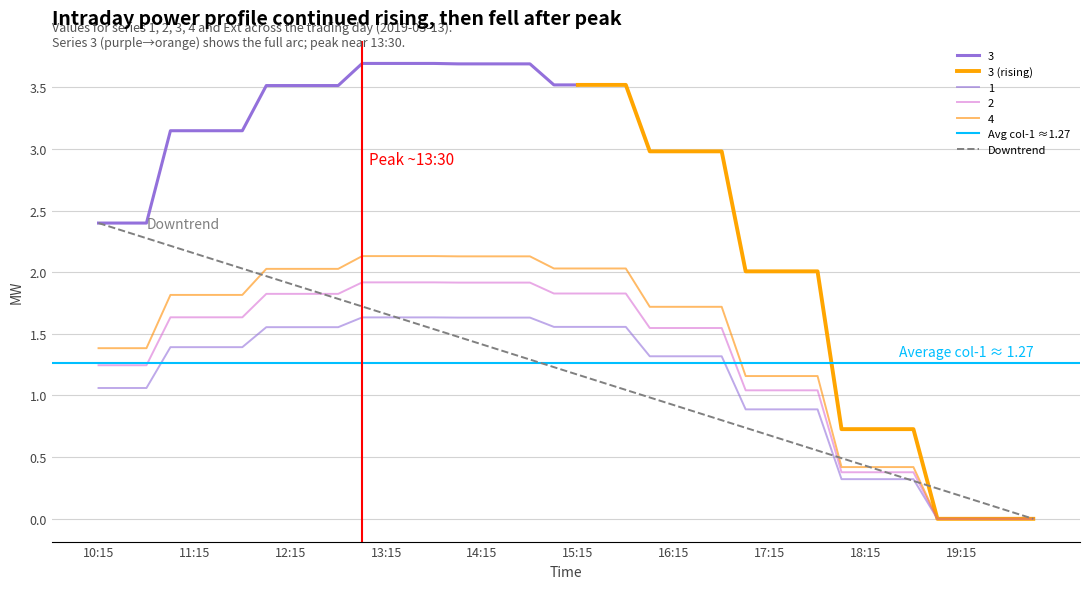

The 1 series shows 1.0 at 20:00. True or false?

False